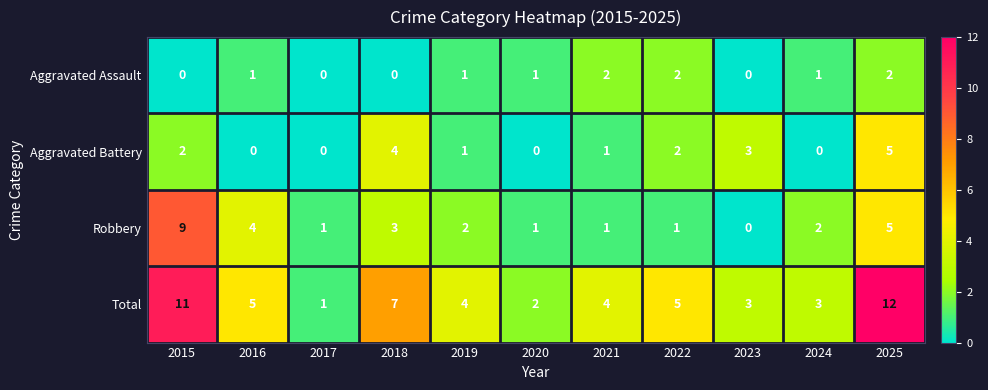

Rank the series by their maximum value, from lowest to highest.

Aggravated Assault, Aggravated Battery, Robbery, Total